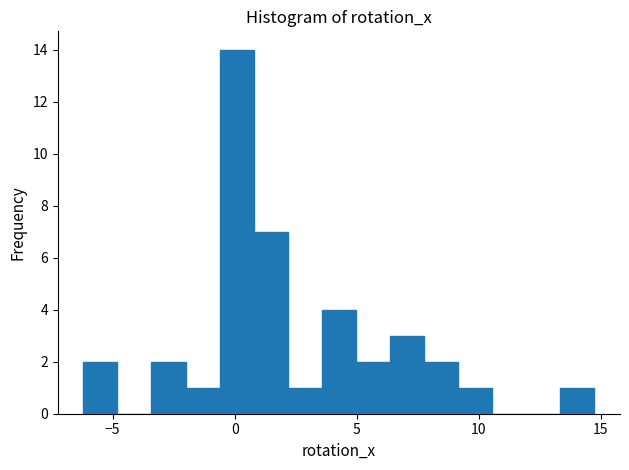

Read against the x-axis, roughly where is the centre of the tallest bar?

0.0